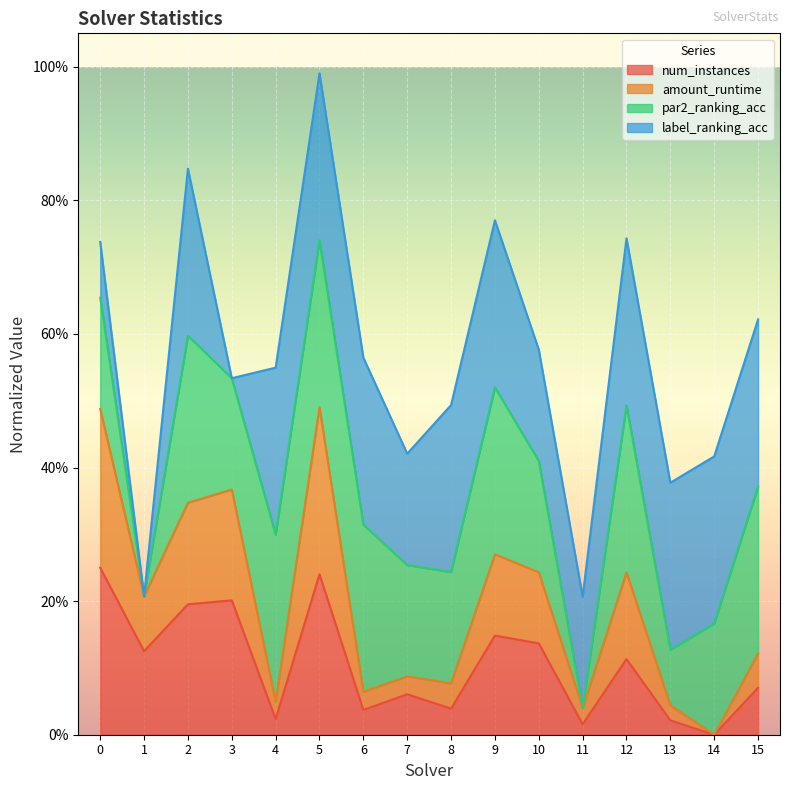

What are all the series names shown in the legend?

num_instances, amount_runtime, par2_ranking_acc, label_ranking_acc